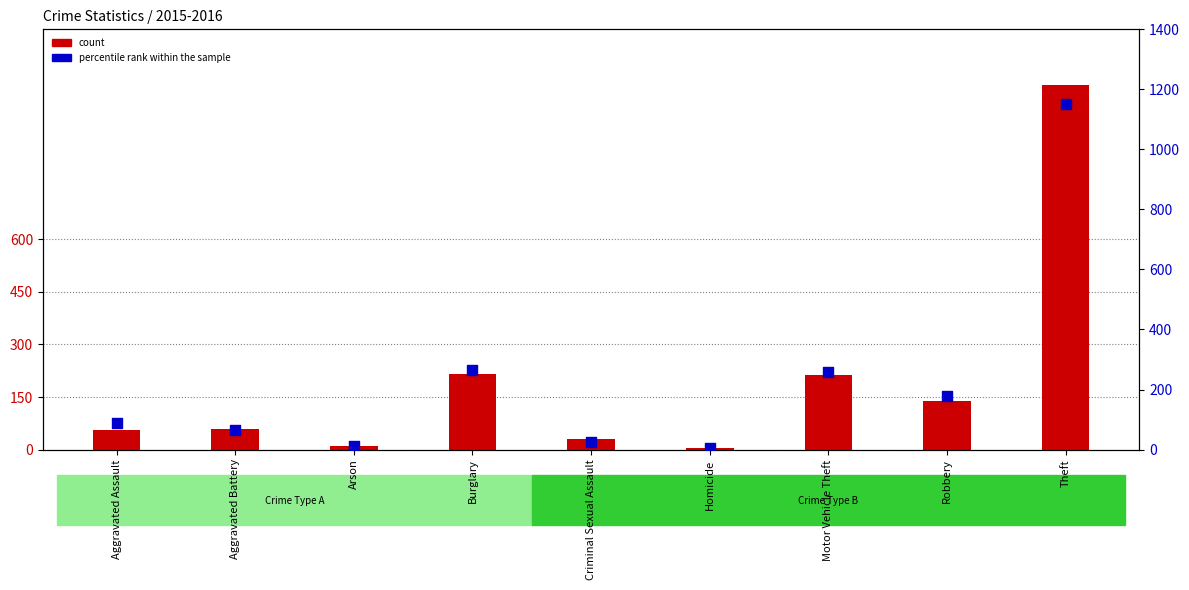

Is the value of percentile rank within the sample at Aggravated Assault greater than the value of count at Homicide?

Yes